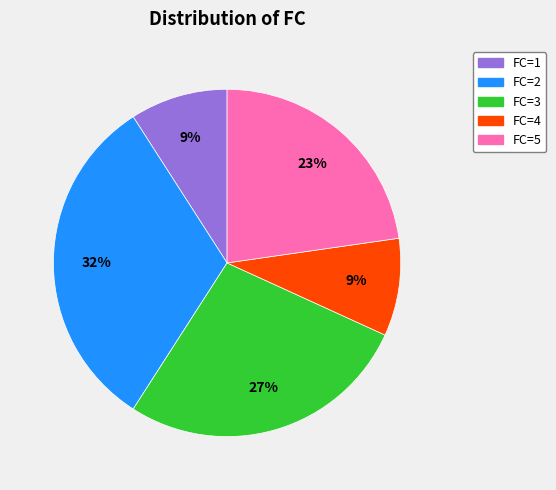

Is there a majority slice in this chart?

No